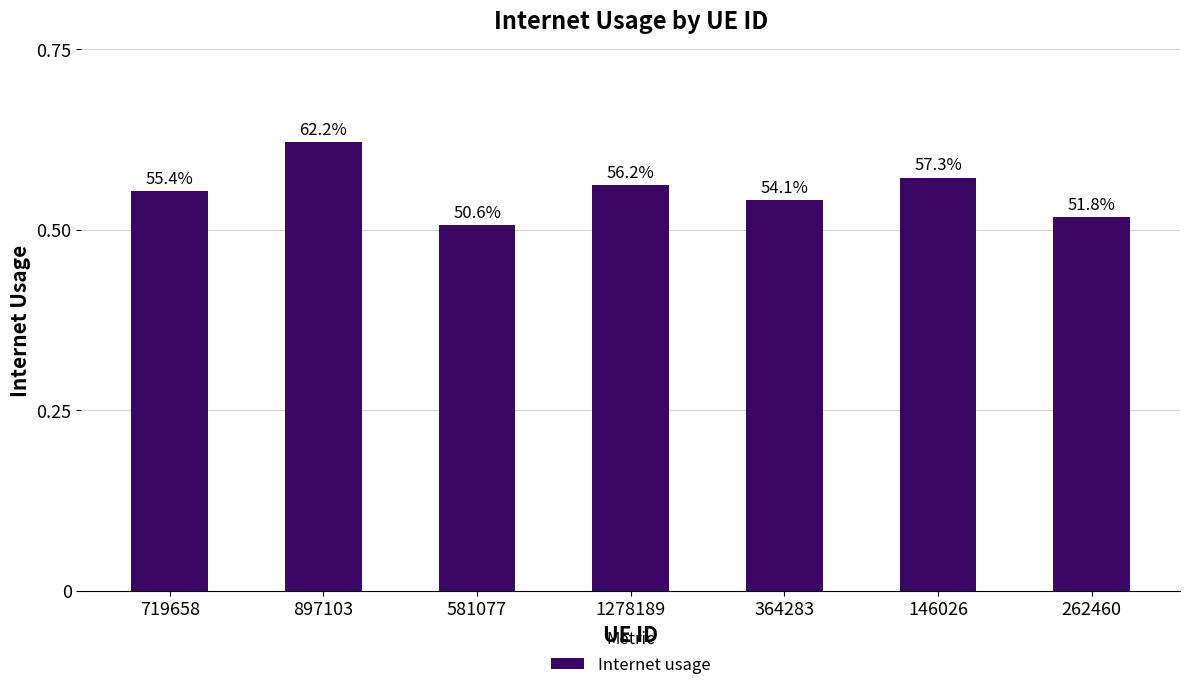

What is the maximum value shown in the chart?

0.6